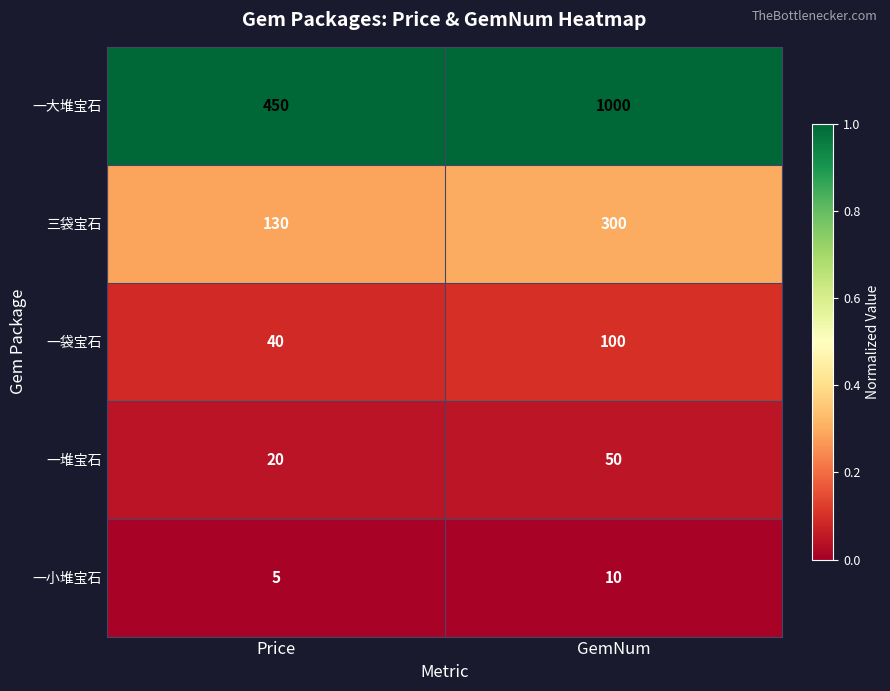

What is the difference between the maximum and minimum values in the 三袋宝石 series?

170